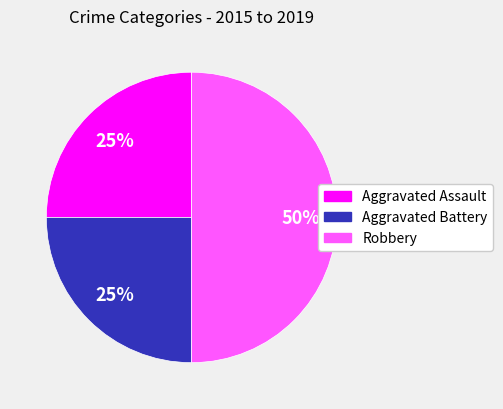

True or false: Aggravated Battery accounts for 19% of the total.

False